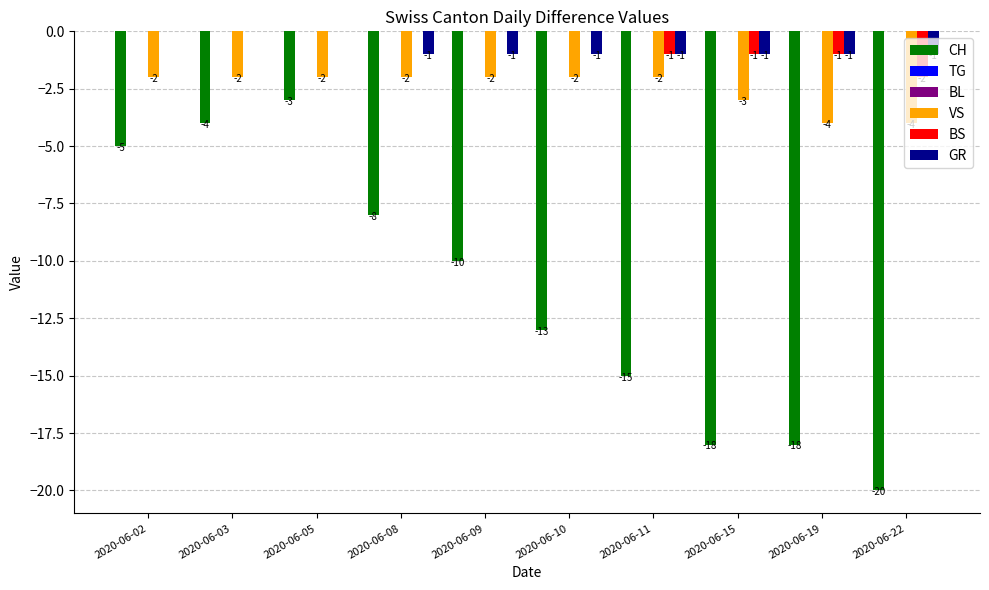

What is the difference between the maximum and minimum values in the BS series?

2